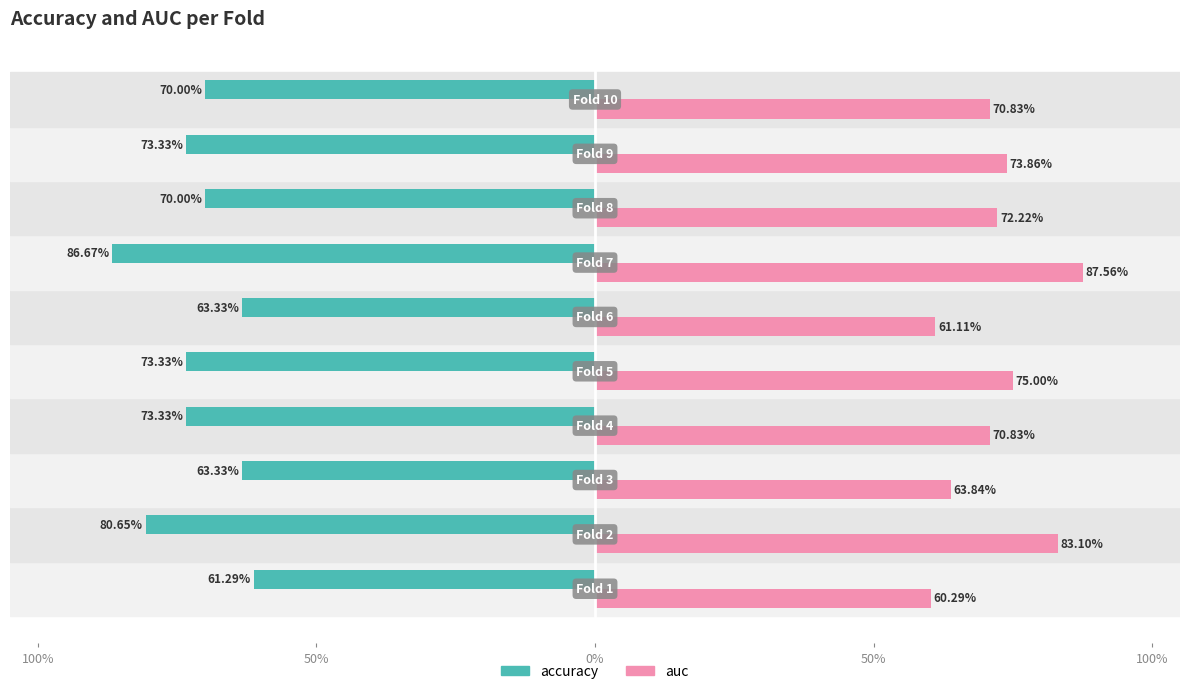

List the series in order of their overall mean, lowest first.

accuracy, auc